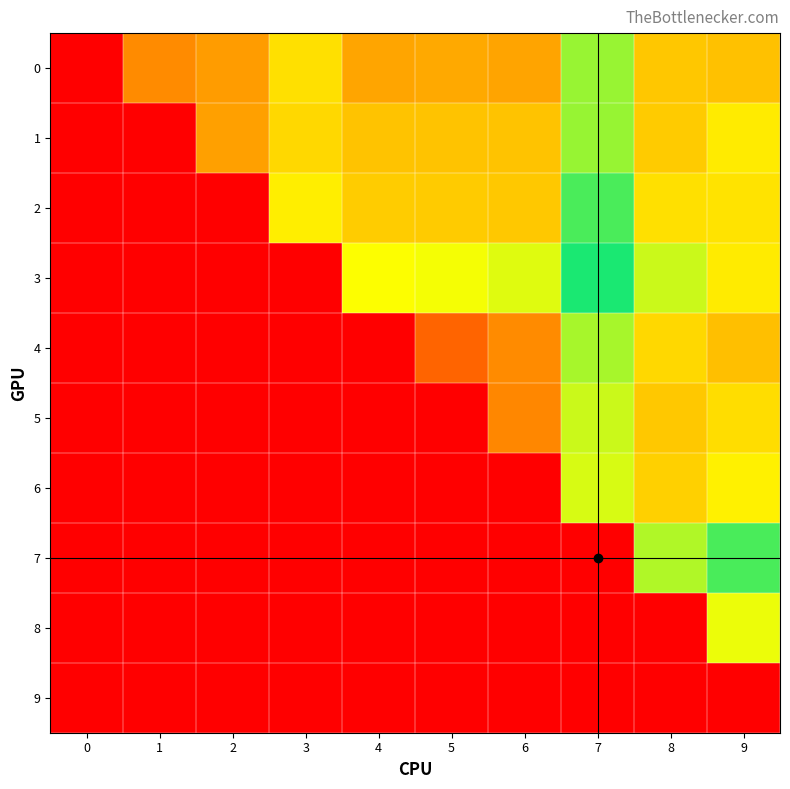

How many series are shown in this chart?

10